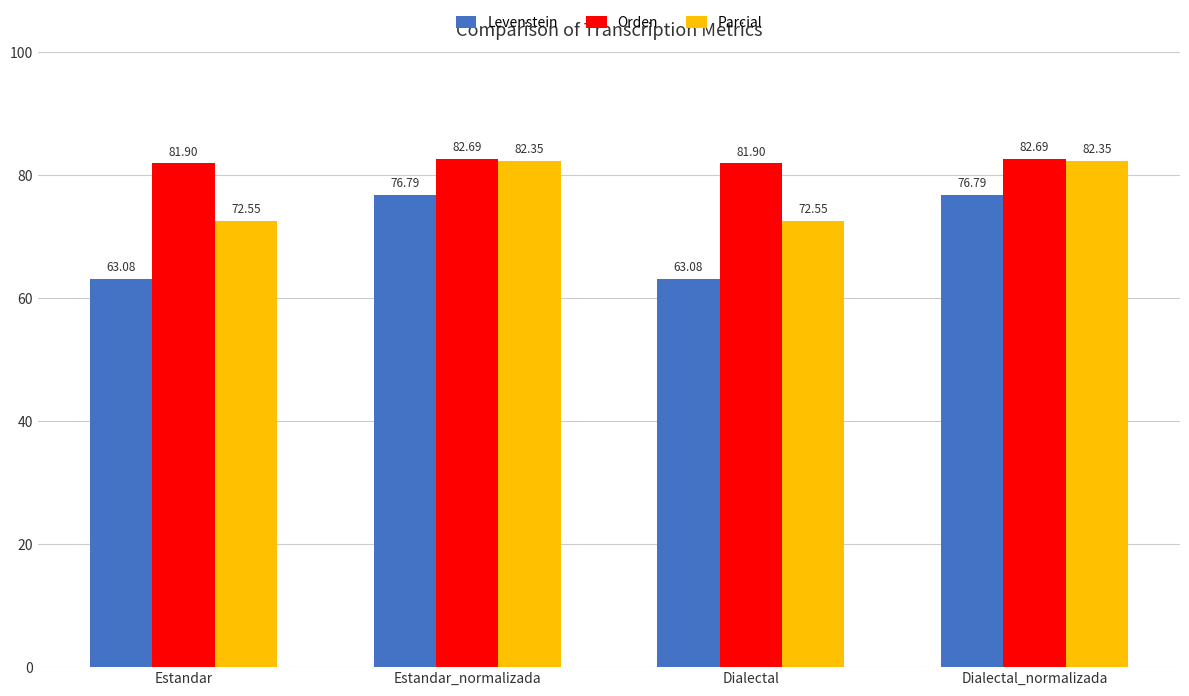

What is the label of the 2nd bar from the left?

Estandar_normalizada